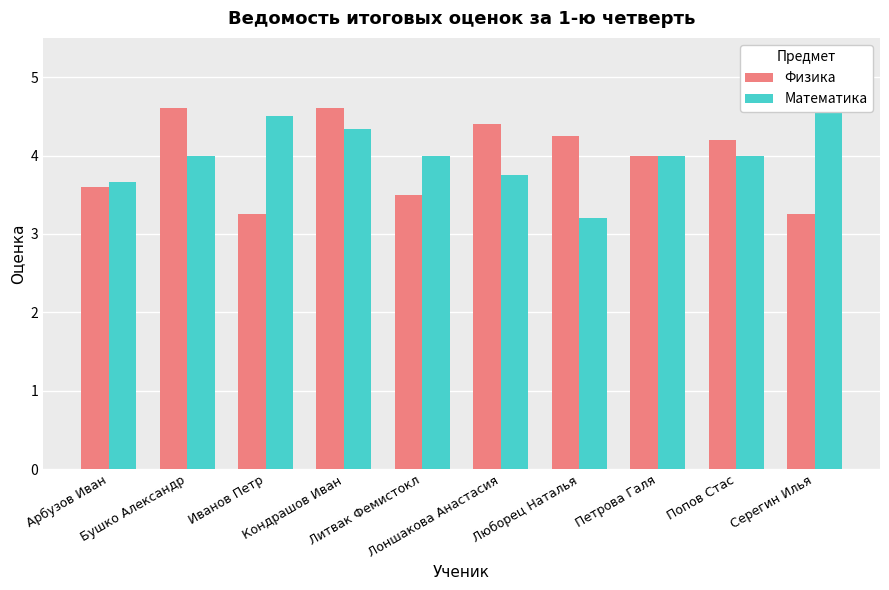

Is the value of Физика at Попов Стас greater than the value of Математика at Кондрашов Иван?

No